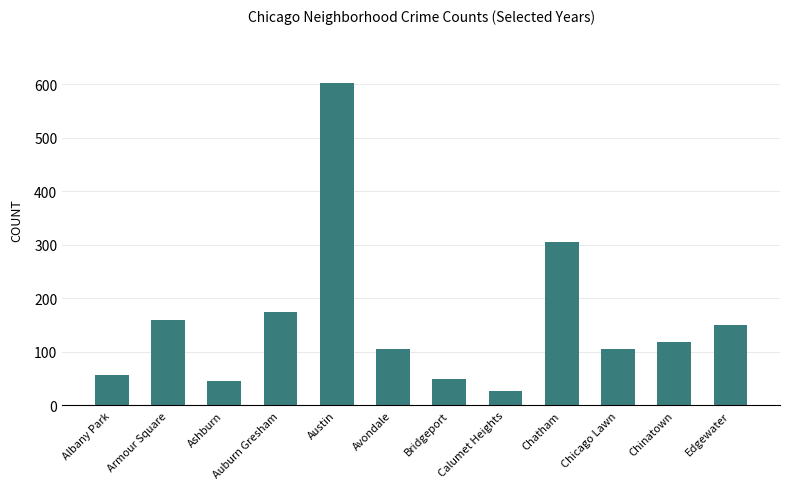

What is the label of the 10th bar from the right?

Ashburn